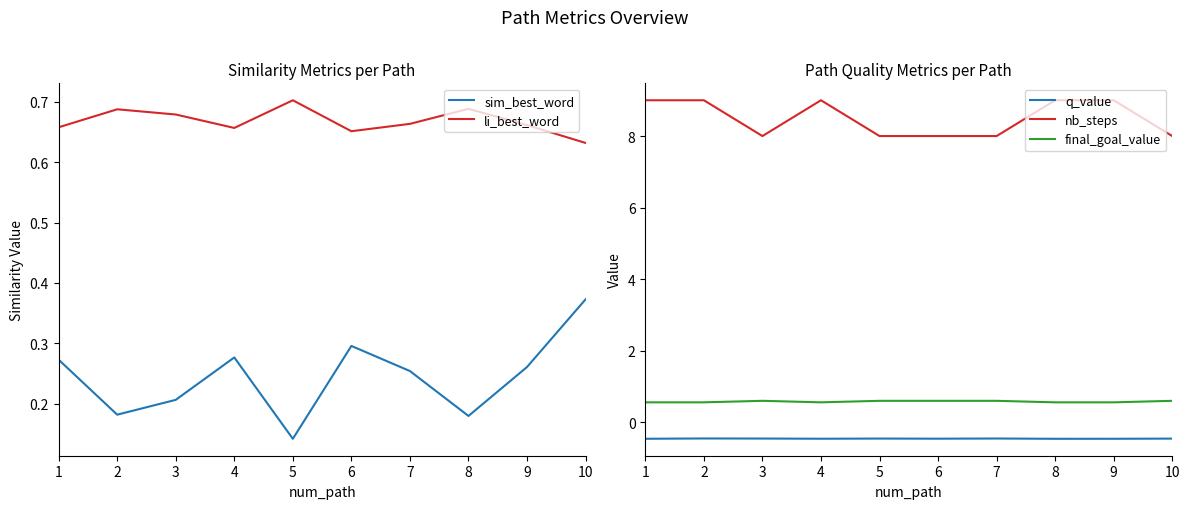

What is the value of the nb_steps point at the 7th from the left?

8.0